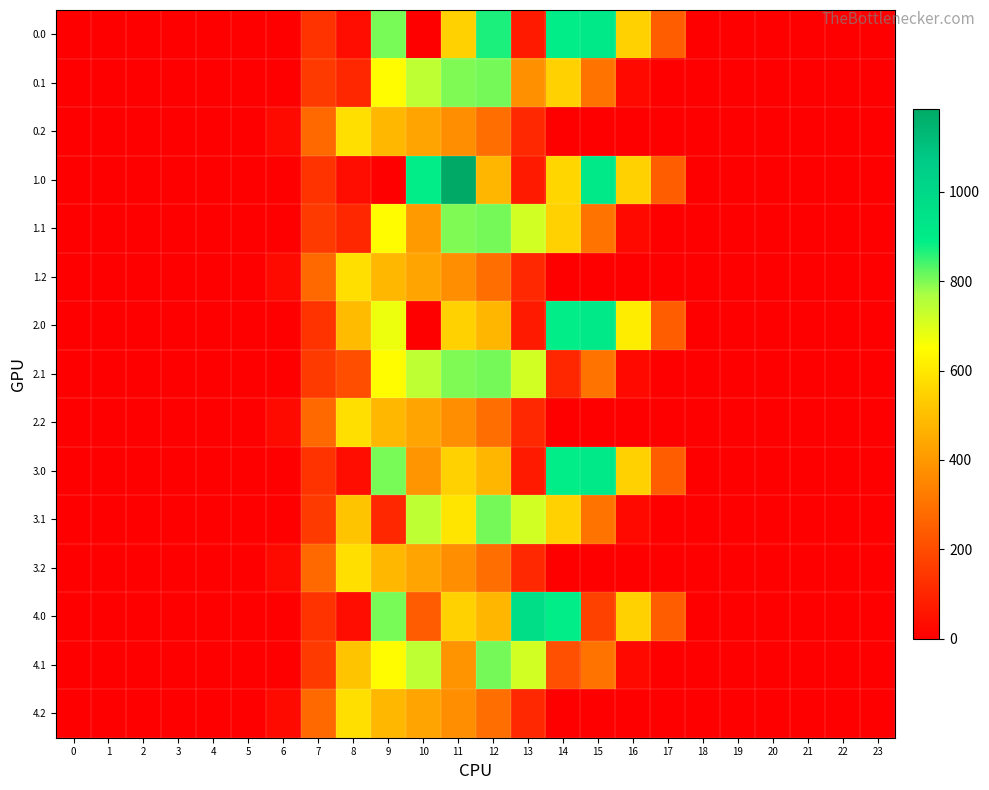

Rank the series at 22 from lowest to highest value.

0.0, 0.1, 0.2, 1.0, 1.1, 1.2, 2.0, 2.1, 2.2, 3.0, 3.1, 3.2, 4.0, 4.1, 4.2